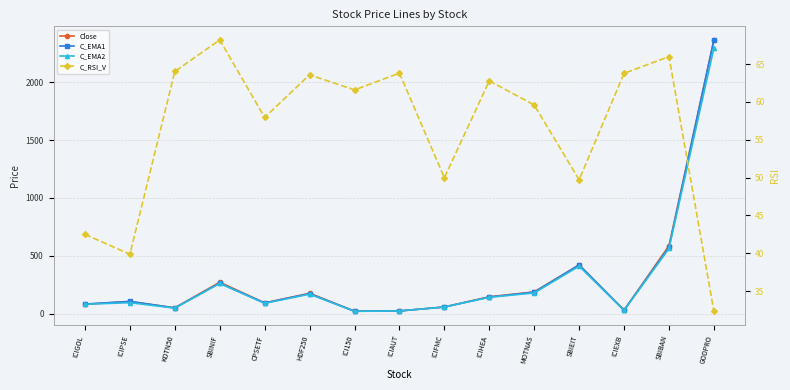

Is this an area chart (filled region under the line)?

No